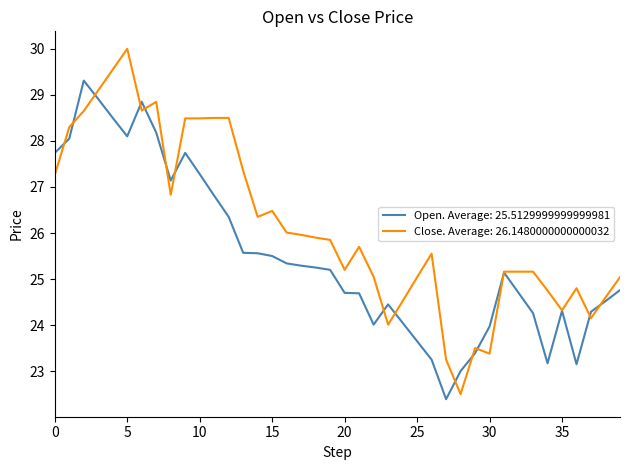

Rank the series by their average value, from highest to lowest.

Close. Average: 26.1480000000000032, Open. Average: 25.5129999999999981